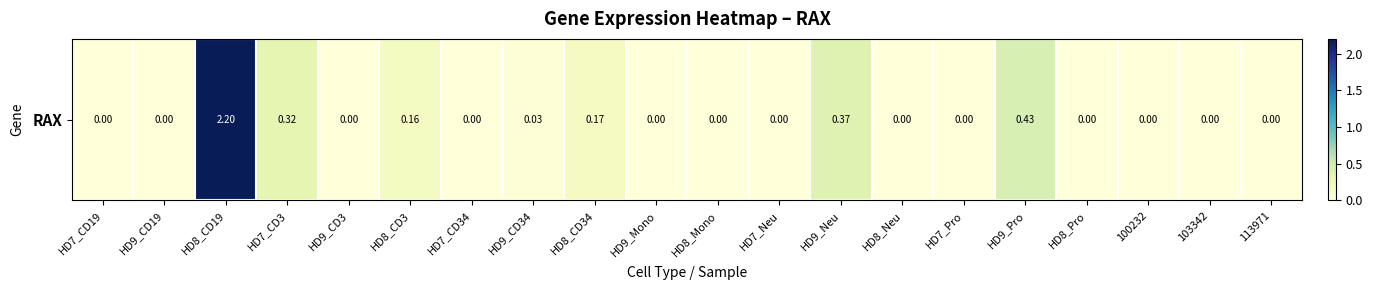

What is the average value?

0.2